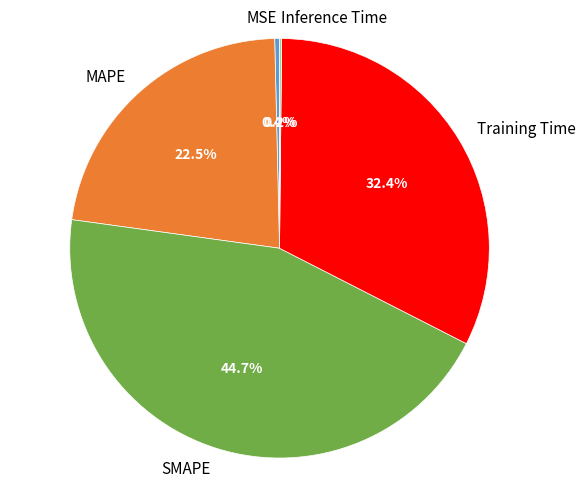

Is there any slice that represents more than half of the pie?

No